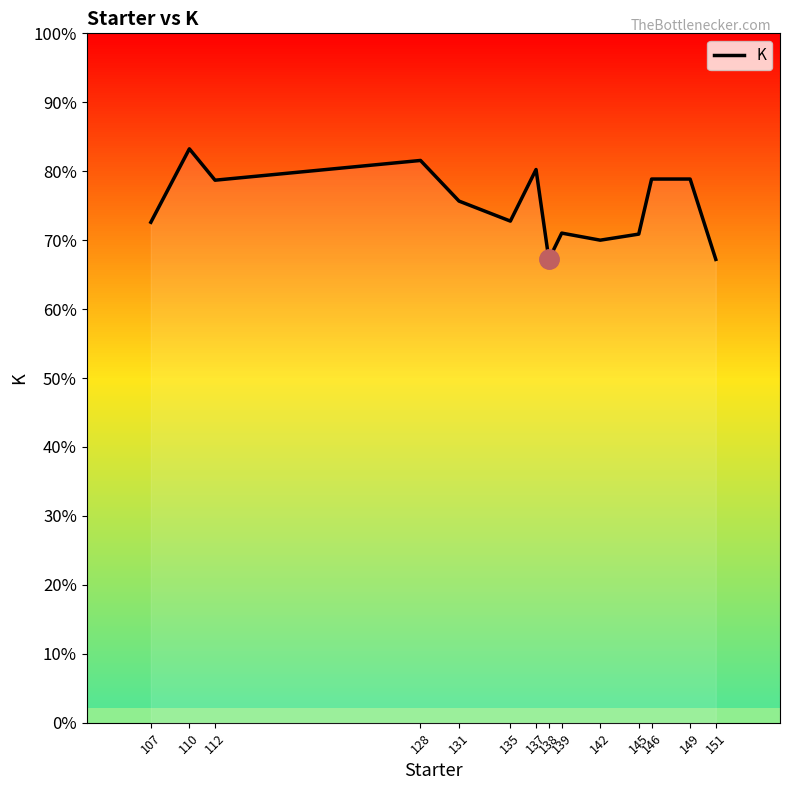

How many points are lower than both their immediate neighbors (excluding endpoints)?

4